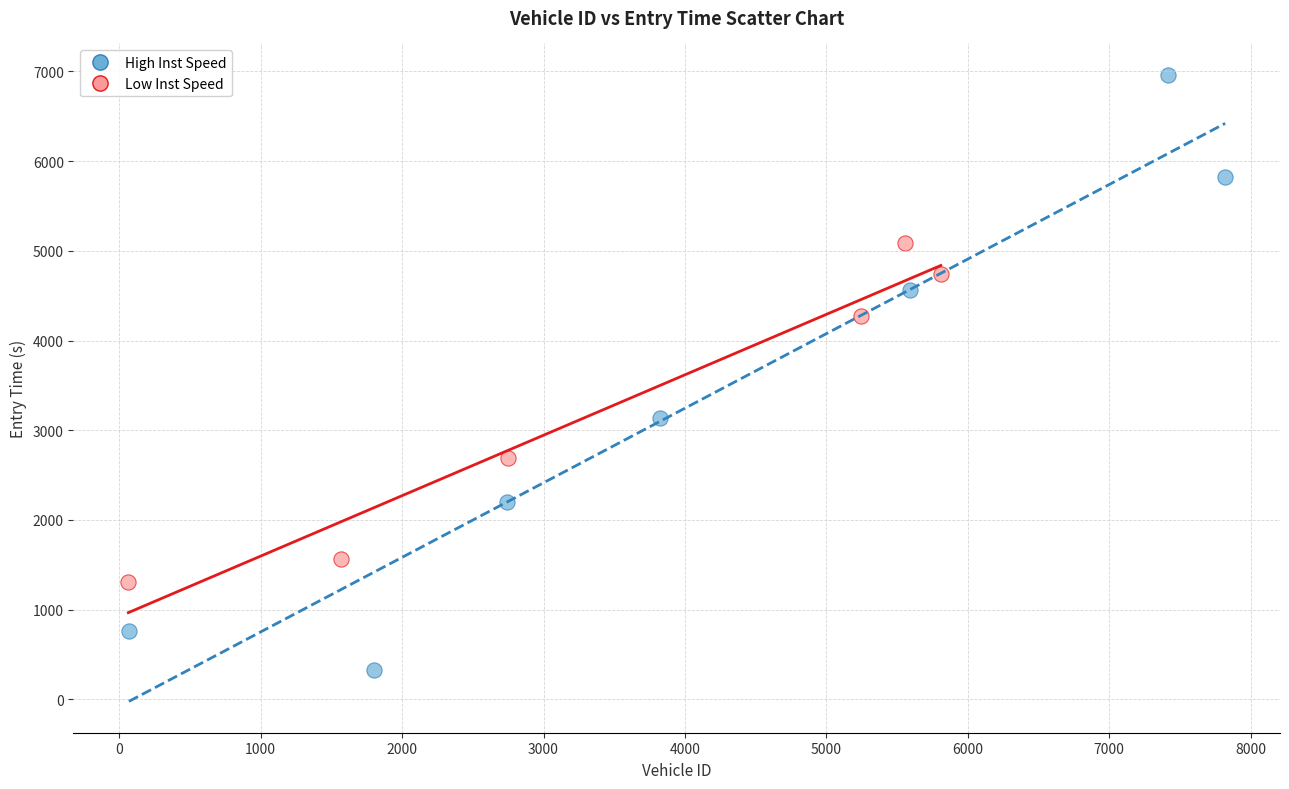

Which series reaches the minimum Y coordinate?

High Inst Speed